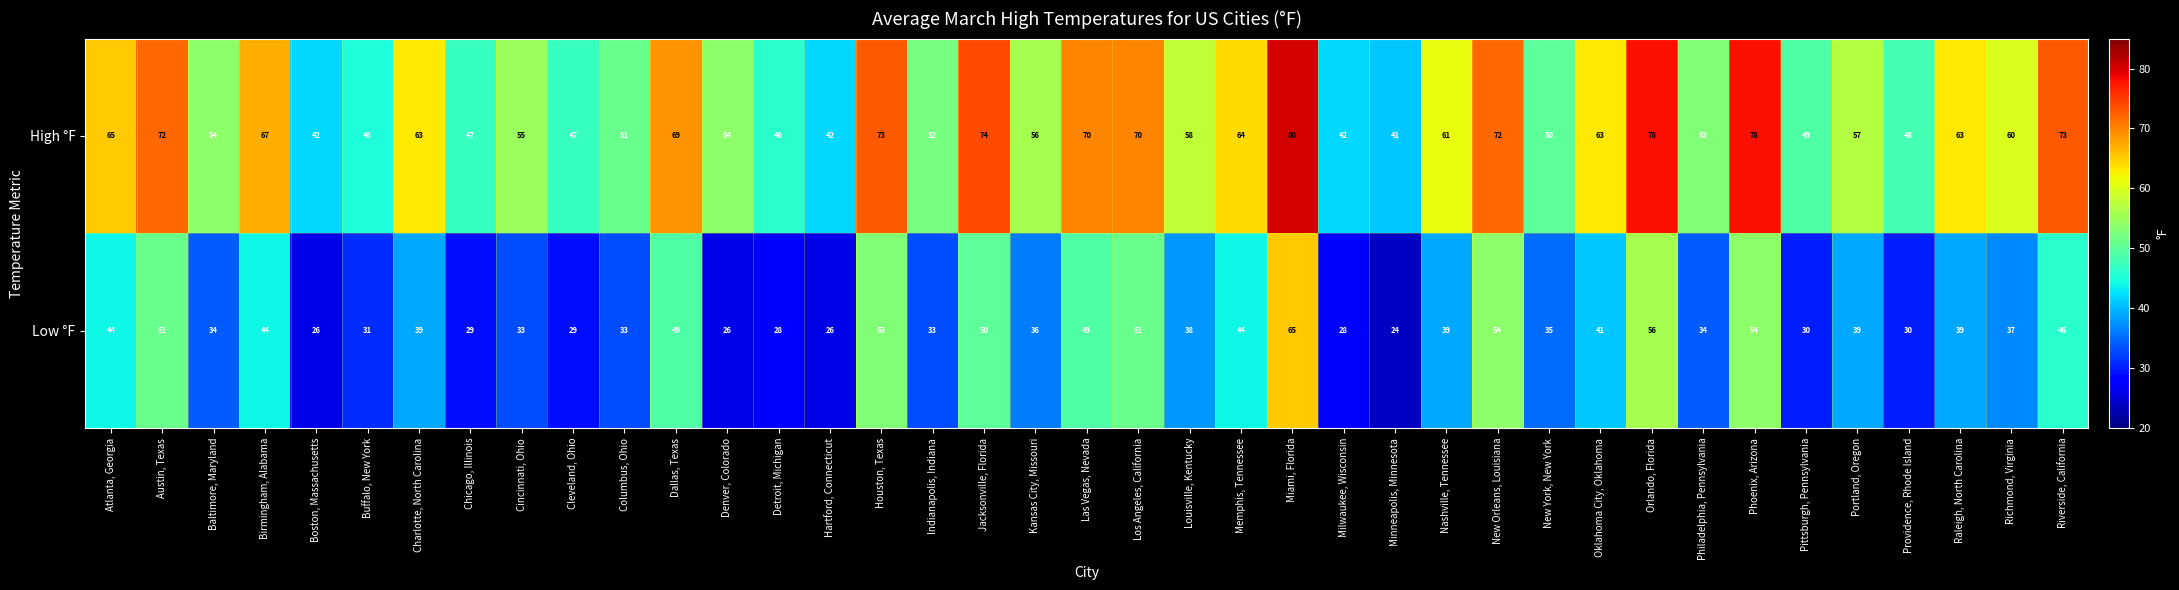

What is the spread (max minus min) of values at Buffalo, New York?

14